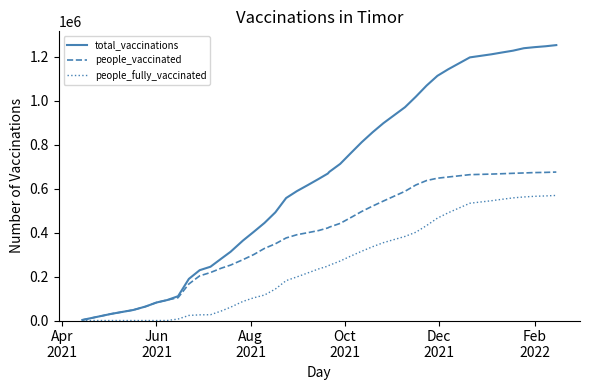

Is this an area chart (filled region under the line)?

No